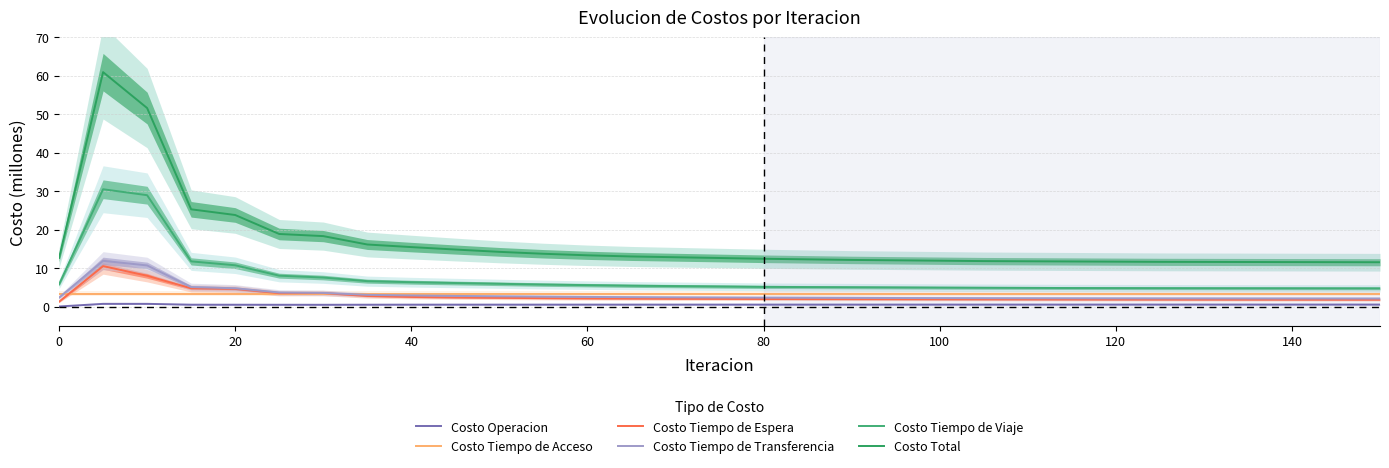

Which series has the largest total across all categories?

Costo Total